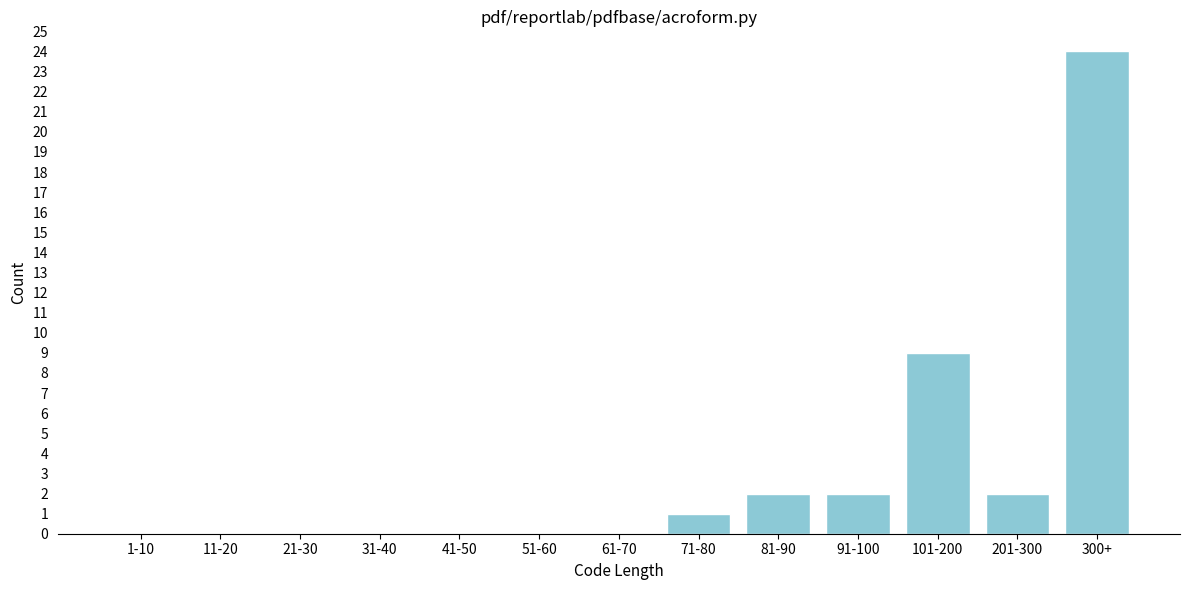

Reading right to left, transcribe all the data shown in this chart.

300+=24	201-300=2	101-200=9	91-100=2	81-90=2	71-80=1	61-70=0	51-60=0	41-50=0	31-40=0	21-30=0	11-20=0	1-10=0